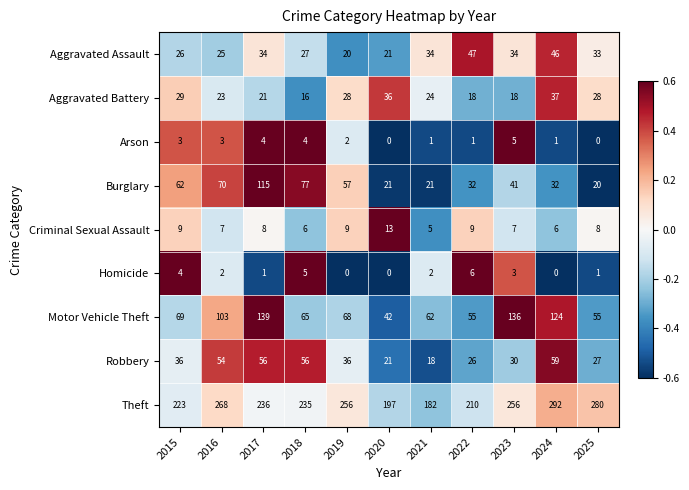

The value of Theft at 2019 is 256. True or false?

True